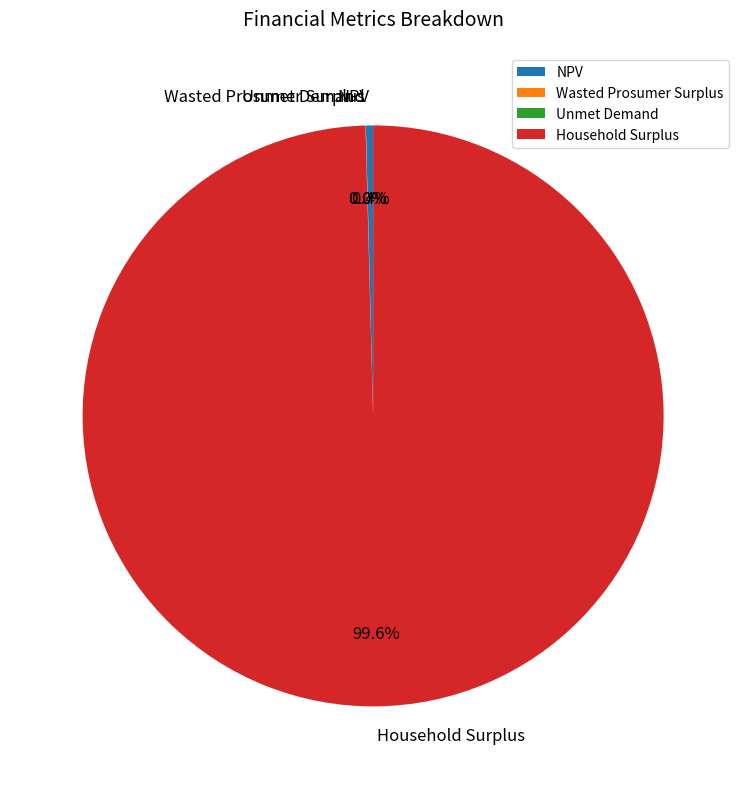

Do Household Surplus and NPV together represent more than half of the pie?

Yes